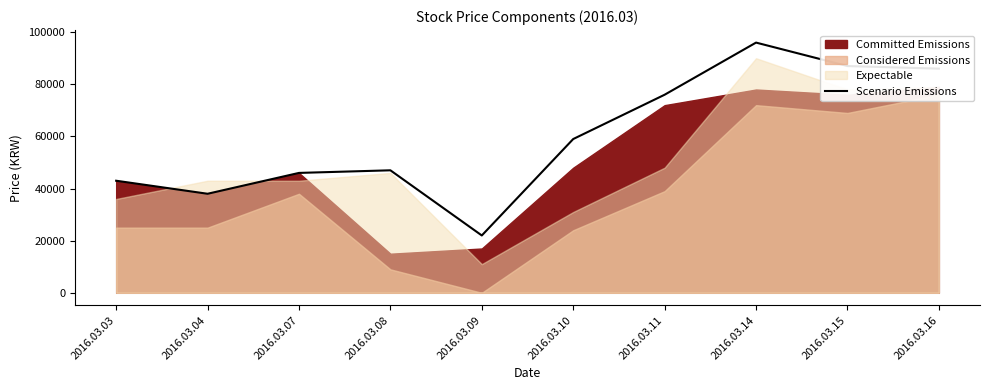

At which category does the chart reach its peak across all series?

2016.03.14